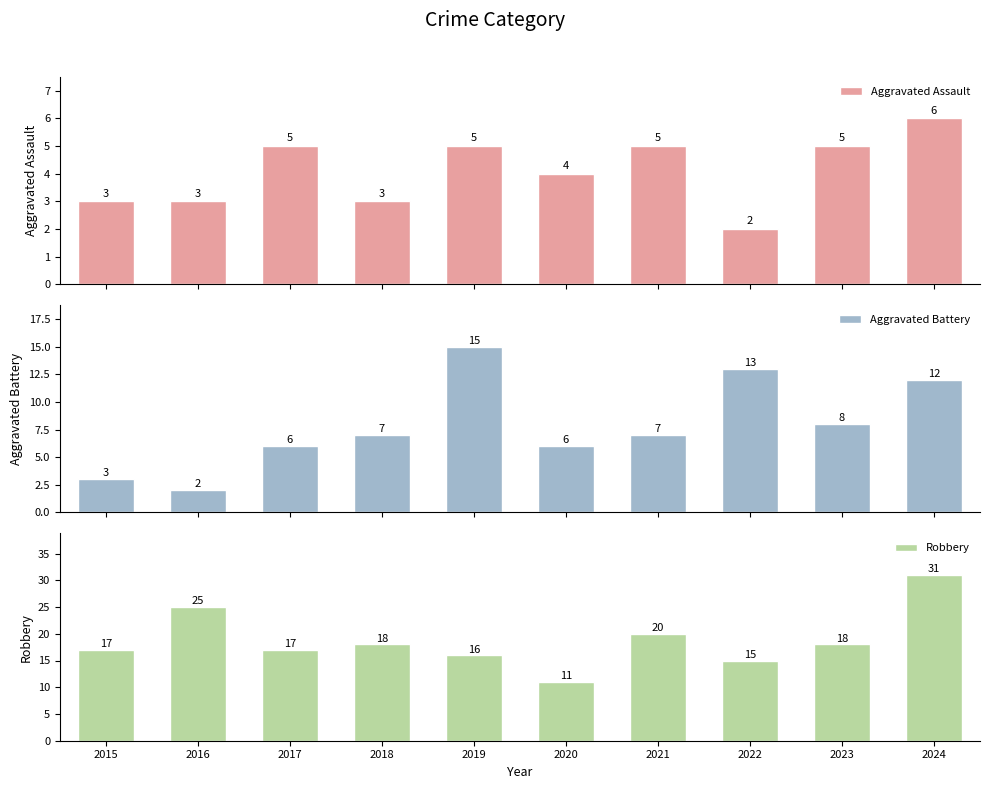

How many data points in Aggravated Battery are above 7?

4